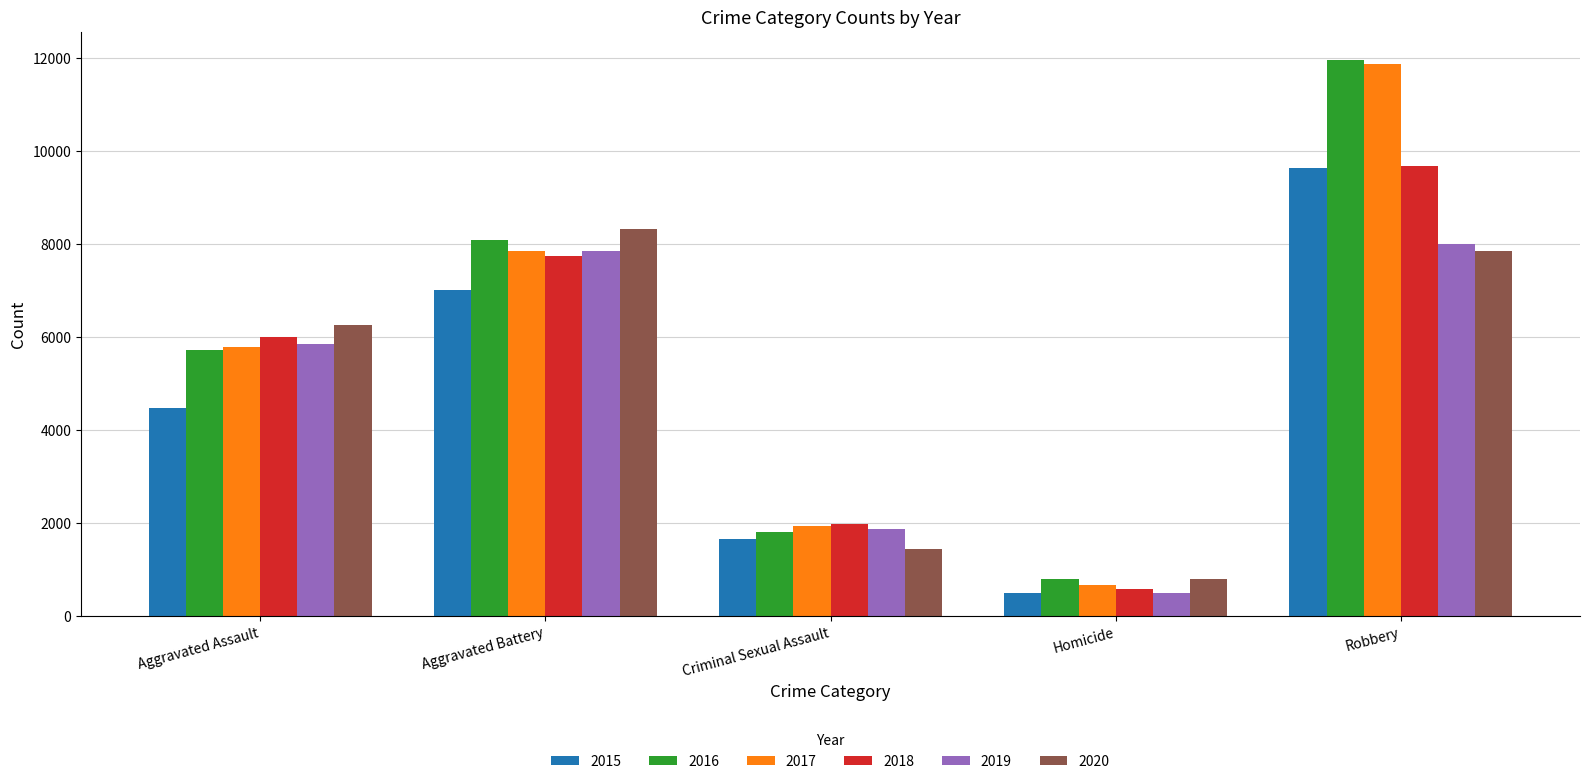

Reading right to left, what are all the values shown in this chart?

2015: Robbery=9638	Homicide=496	Criminal Sexual Assault=1658	Aggravated Battery=7018	Aggravated Assault=4480
2016: Robbery=11960	Homicide=786	Criminal Sexual Assault=1812	Aggravated Battery=8085	Aggravated Assault=5712
2017: Robbery=11880	Homicide=672	Criminal Sexual Assault=1932	Aggravated Battery=7845	Aggravated Assault=5793
2018: Robbery=9679	Homicide=589	Criminal Sexual Assault=1967	Aggravated Battery=7735	Aggravated Assault=6001
2019: Robbery=7994	Homicide=498	Criminal Sexual Assault=1866	Aggravated Battery=7857	Aggravated Assault=5840
2020: Robbery=7855	Homicide=785	Criminal Sexual Assault=1440	Aggravated Battery=8319	Aggravated Assault=6263